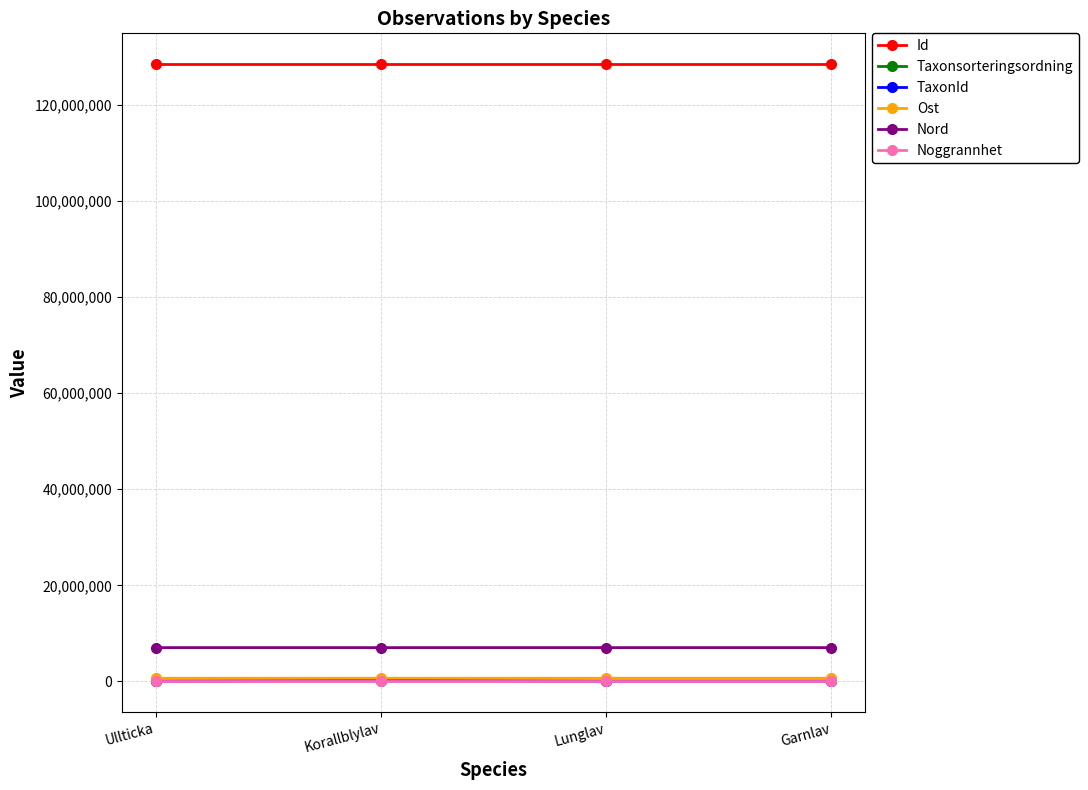

True or false: Nord and Ost intersect in this chart.

False